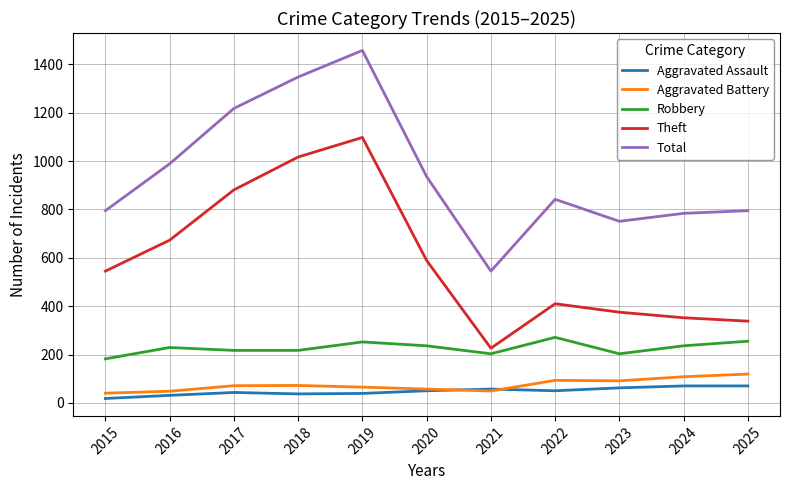

True or false: Theft and Aggravated Assault cross at least once.

False